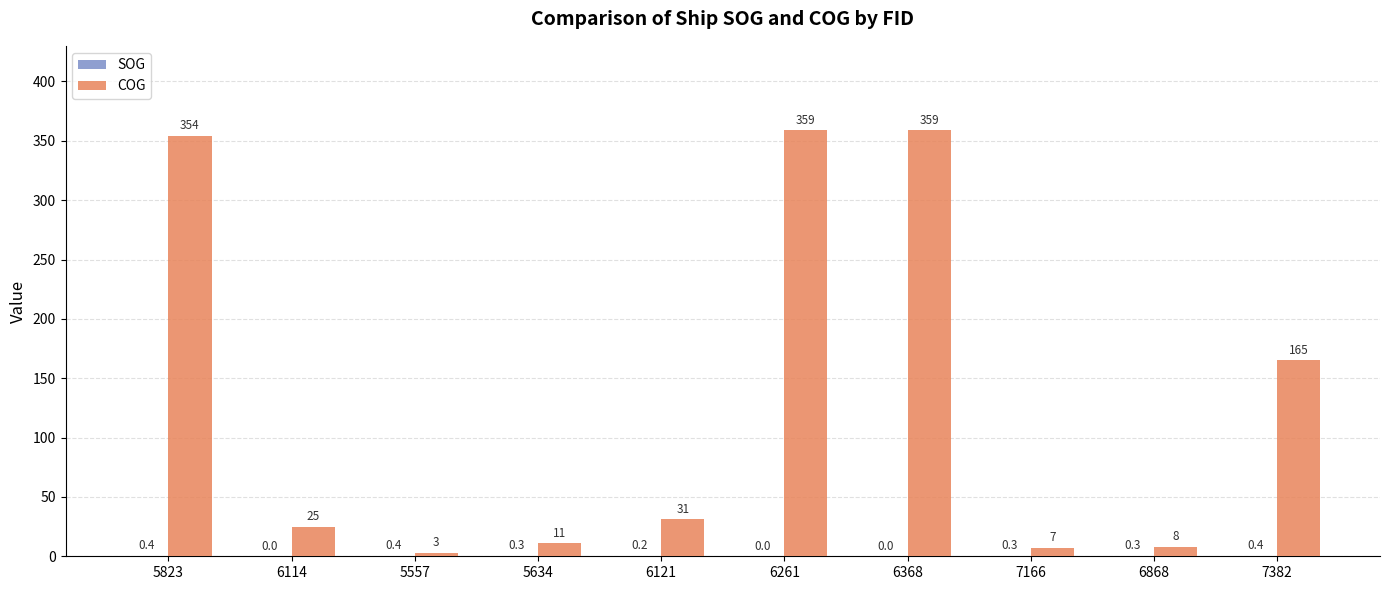

Is it true that COG equals 31.0 at 6121?

True